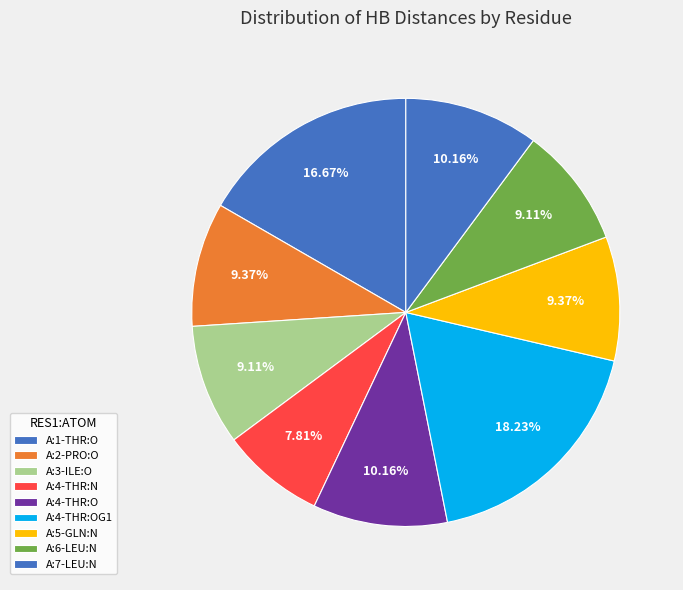

Is A:4-THR:OG1 the majority of the pie?

No